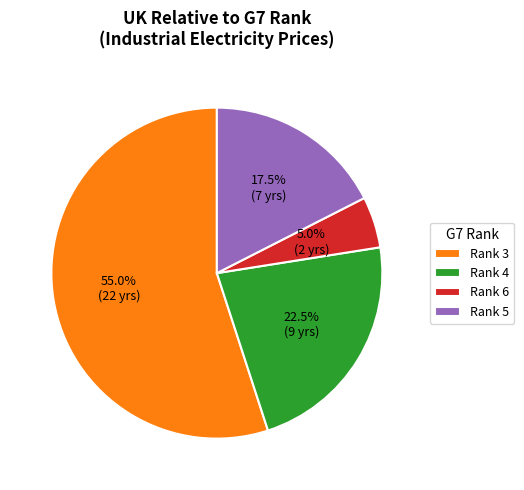

Rank the categories by value from highest to lowest.

Rank 3, Rank 4, Rank 5, Rank 6